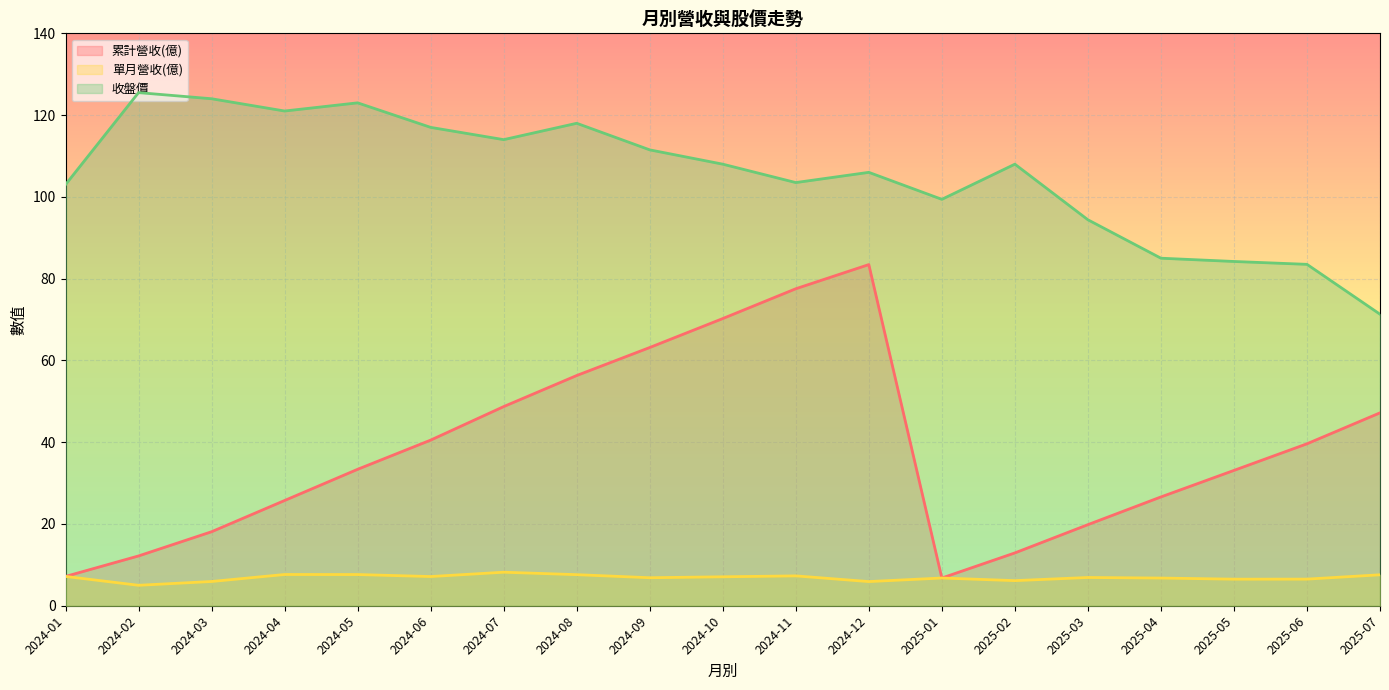

List the series in order of their overall mean, highest first.

收盤價, 累計營收(億), 單月營收(億)